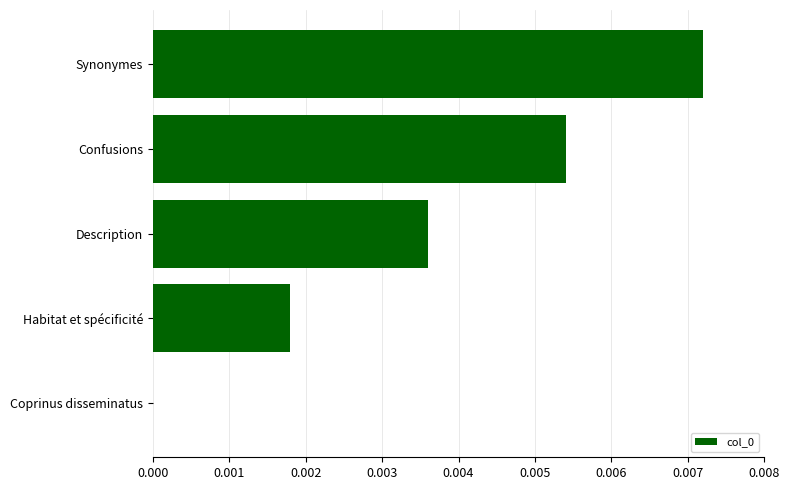

Between Coprinus disseminatus and Confusions, which is larger?

Confusions